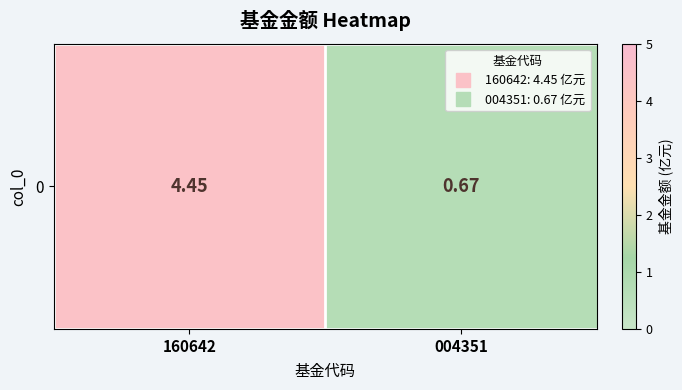

Reading left to right, transcribe all the data shown in this chart.

160642=4.5	004351=0.7